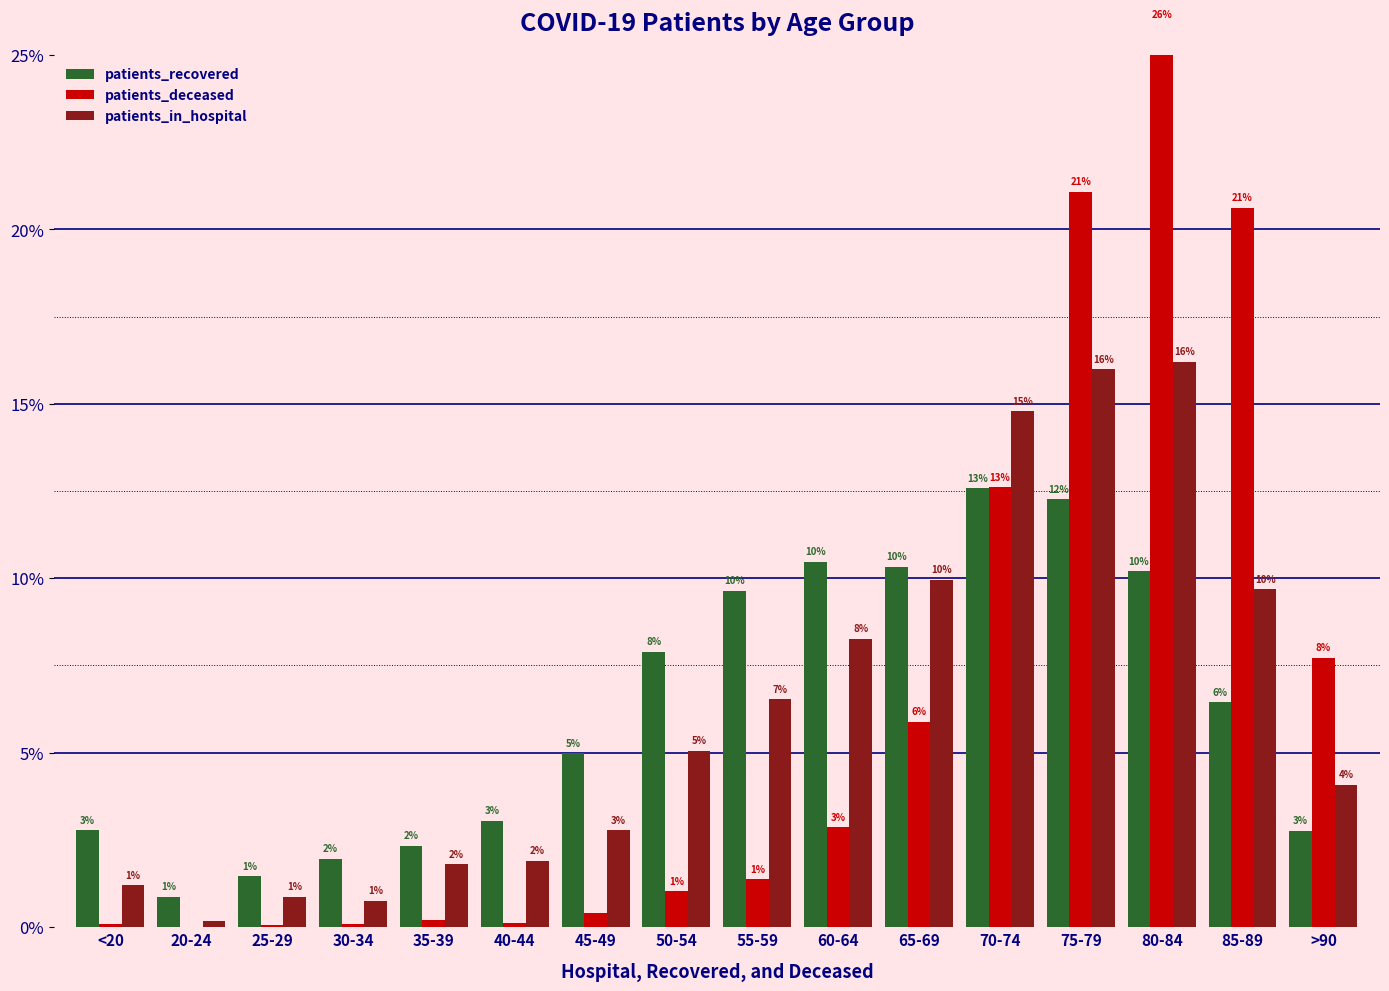

What is the highest value of the patients_deceased series?

25.9